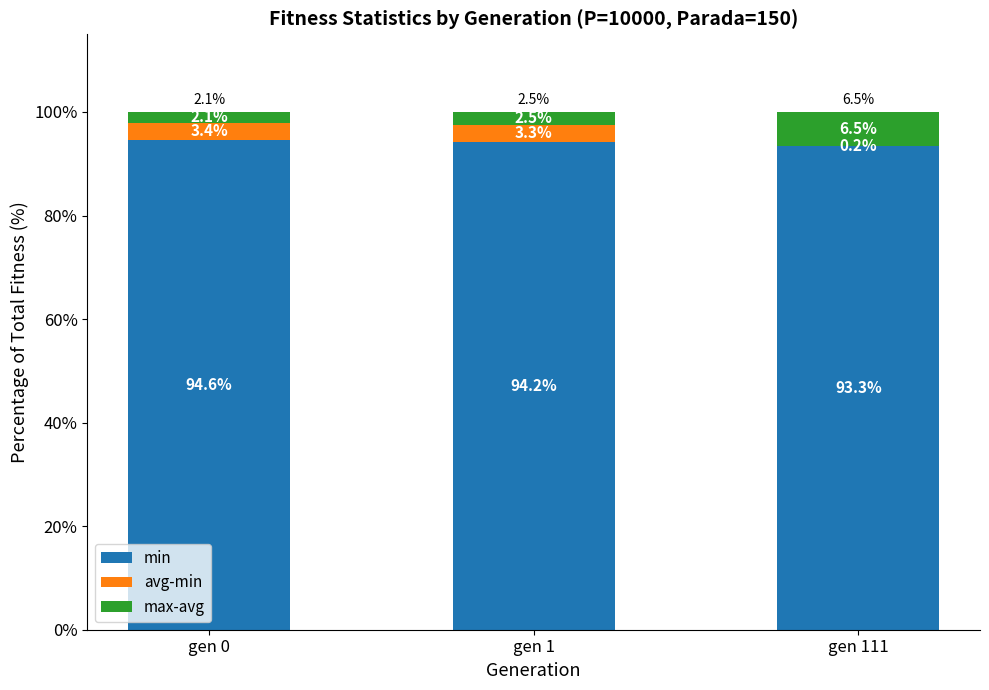

Reading left to right, list the values for the min series.

gen 0=94.6	gen 1=94.2	gen 111=93.3